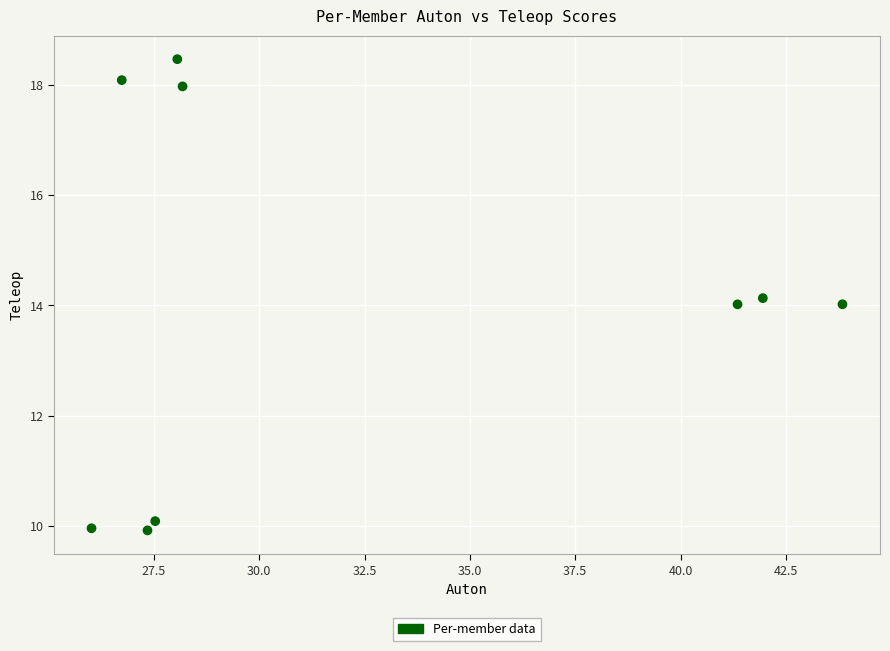

What is the range of X values (max minus min)?

17.8